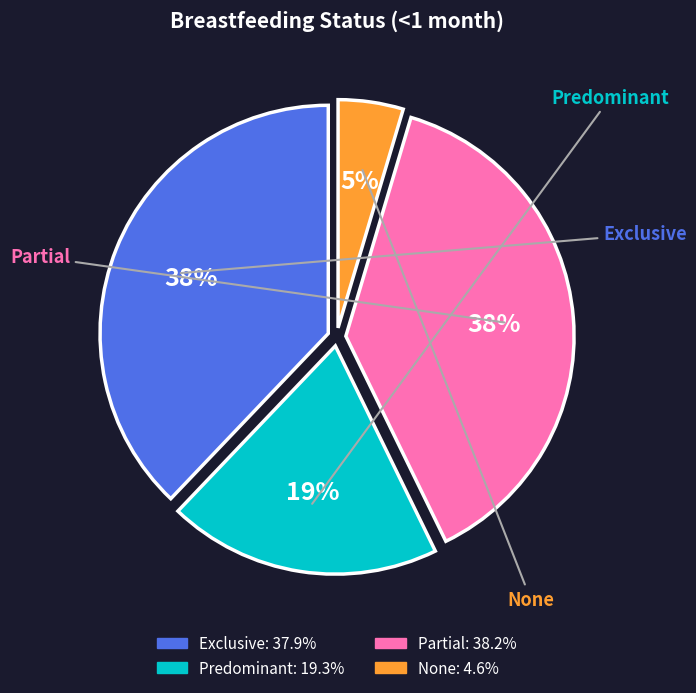

What is the total percentage of Exclusive and Predominant?

57.2%